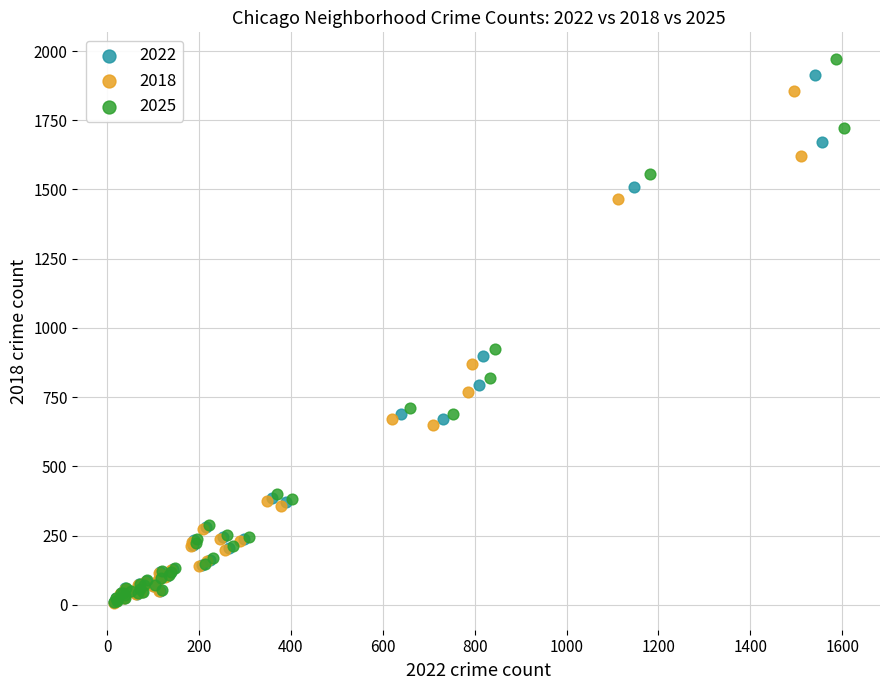

Which series reaches the maximum Y coordinate?

2025